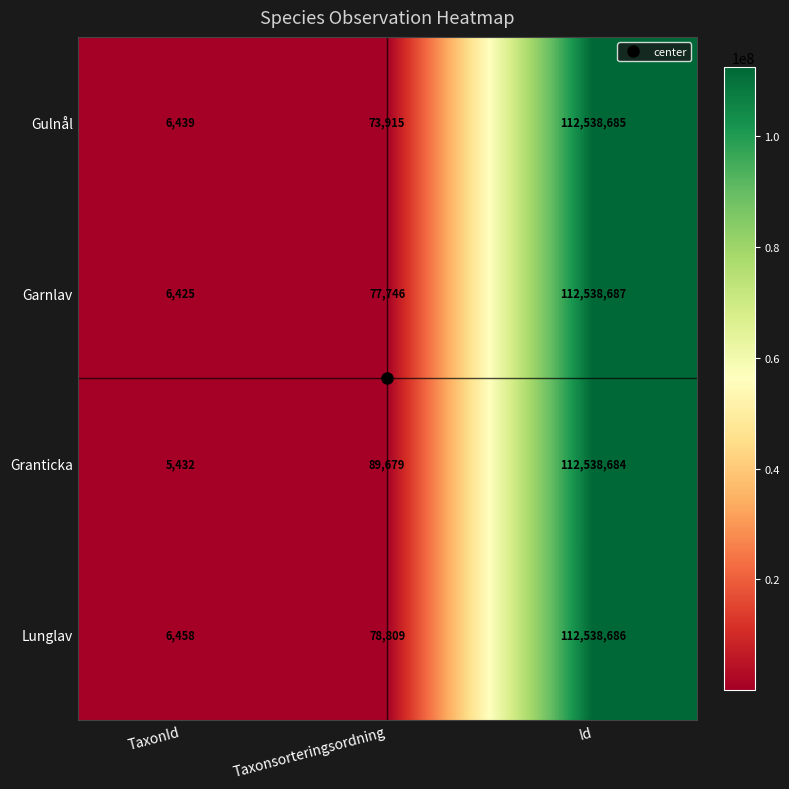

At which label is Gulnål closest to 56272562?

Taxonsorteringsordning